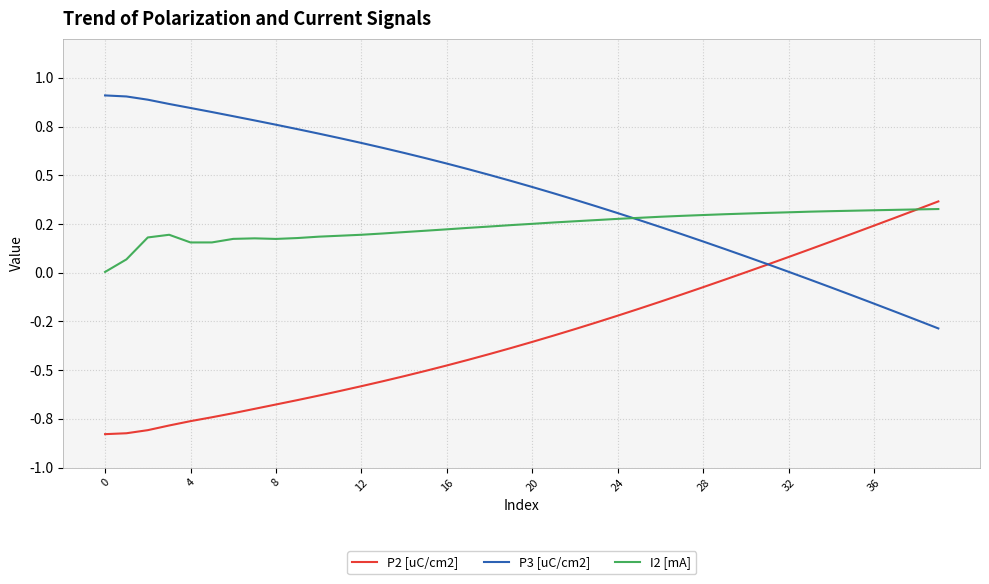

Reading right to left, what are all the values shown in this chart?

P2 [uC/cm2]: 0.4	0.3	0.3	0.2	0.2	0.2	0.1	0.1	0.0	0.0	-0.0	-0.1	-0.1	-0.1	-0.2	-0.2	-0.3	-0.3	-0.3	-0.4	-0.4	-0.4	-0.4	-0.5	-0.5	-0.5	-0.6	-0.6	-0.6	-0.6	-0.7	-0.7	-0.7	-0.7	-0.7	-0.8	-0.8	-0.8	-0.8	-0.8
P3 [uC/cm2]: -0.3	-0.2	-0.2	-0.2	-0.1	-0.1	-0.0	0.0	0.0	0.1	0.1	0.2	0.2	0.2	0.3	0.3	0.3	0.4	0.4	0.4	0.5	0.5	0.5	0.6	0.6	0.6	0.6	0.7	0.7	0.7	0.7	0.8	0.8	0.8	0.8	0.8	0.9	0.9	0.9	0.9
I2 [mA]: 0.3	0.3	0.3	0.3	0.3	0.3	0.3	0.3	0.3	0.3	0.3	0.3	0.3	0.3	0.3	0.3	0.3	0.3	0.3	0.3	0.2	0.2	0.2	0.2	0.2	0.2	0.2	0.2	0.2	0.2	0.2	0.2	0.2	0.2	0.2	0.2	0.2	0.2	0.1	0.0